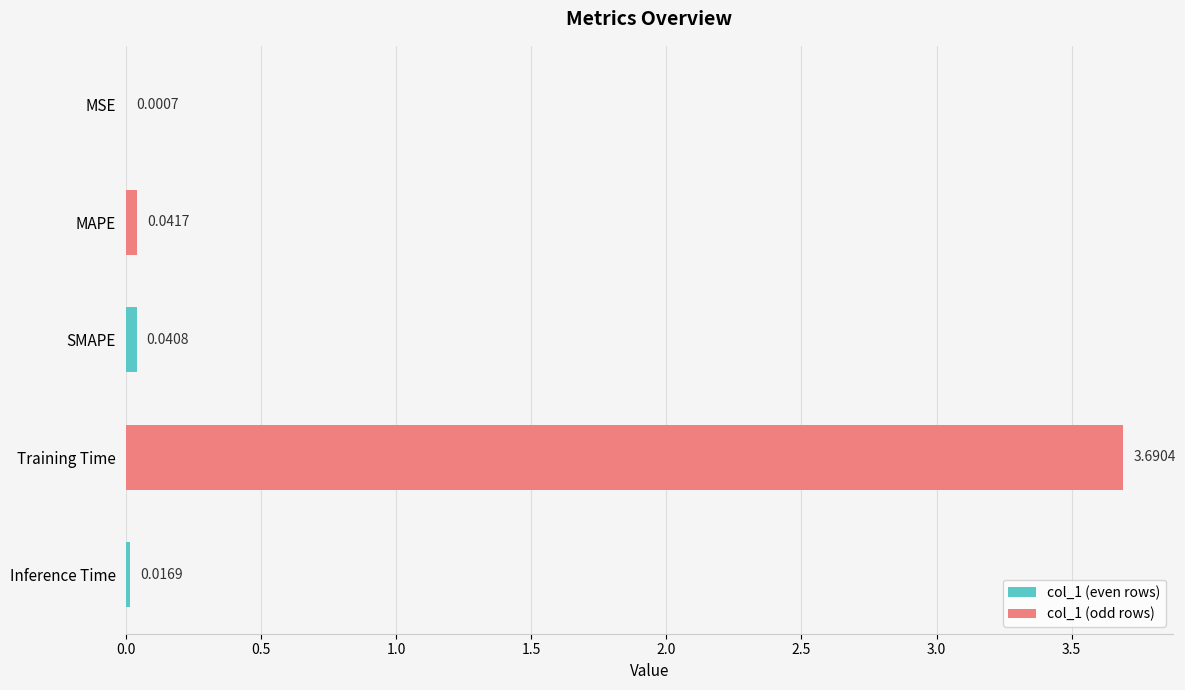

What is the sum of all values?

3.8